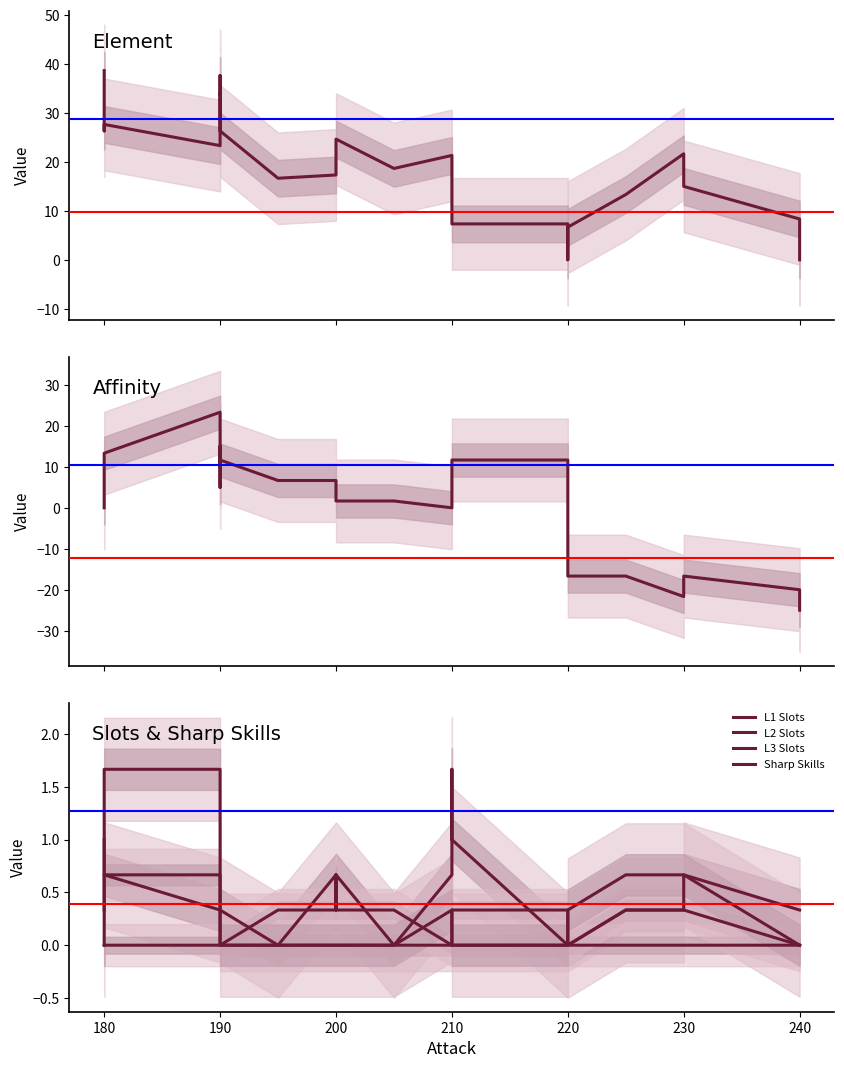

Is this an area chart (filled region under the line)?

No